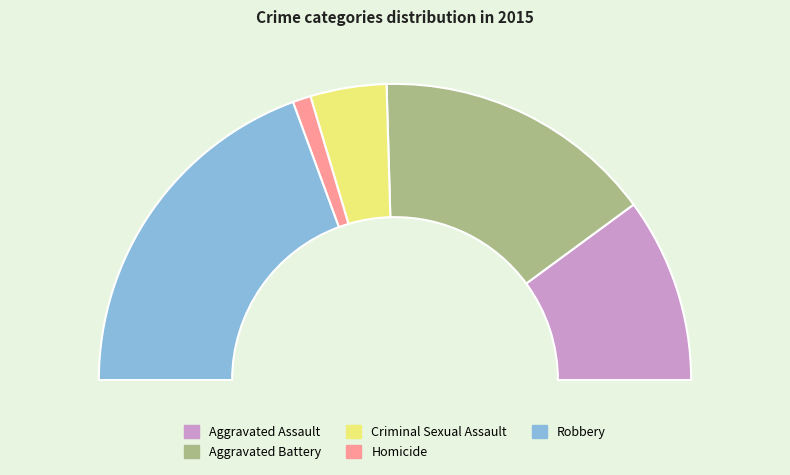

What is the change in value from Aggravated Battery to Criminal Sexual Assault?

-1882